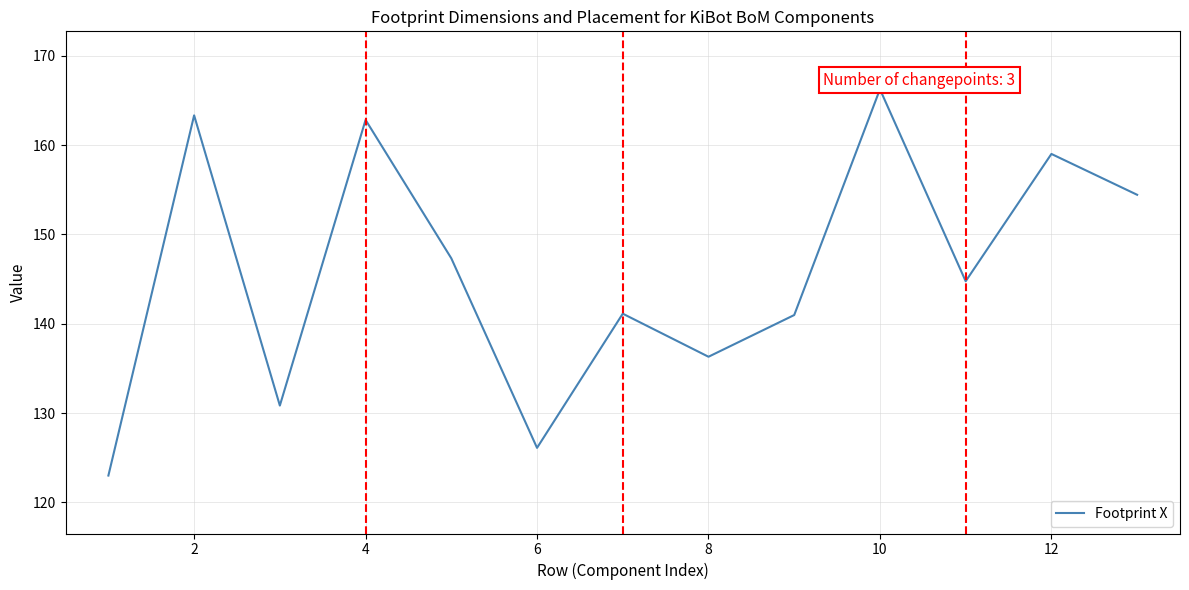

What is the smallest value displayed?

123.0